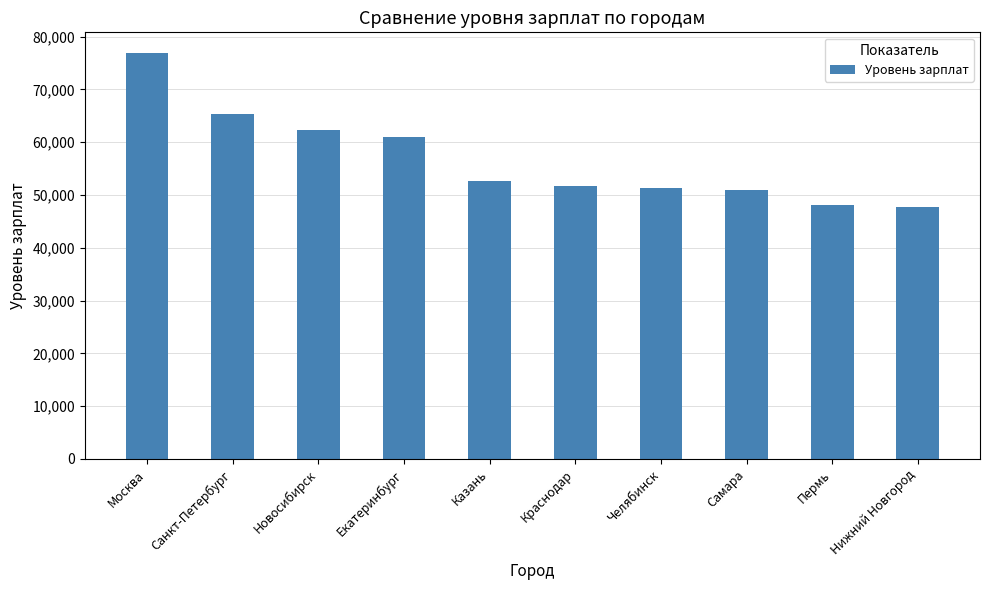

Which category has the highest value across all series?

Москва